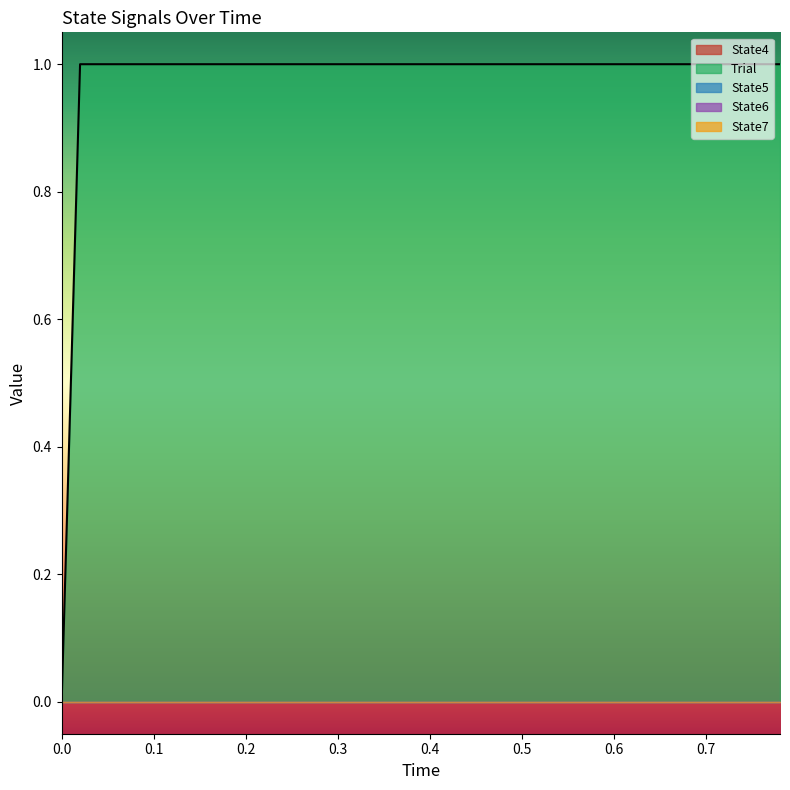

True or false: Trial and State7 cross at least once.

False